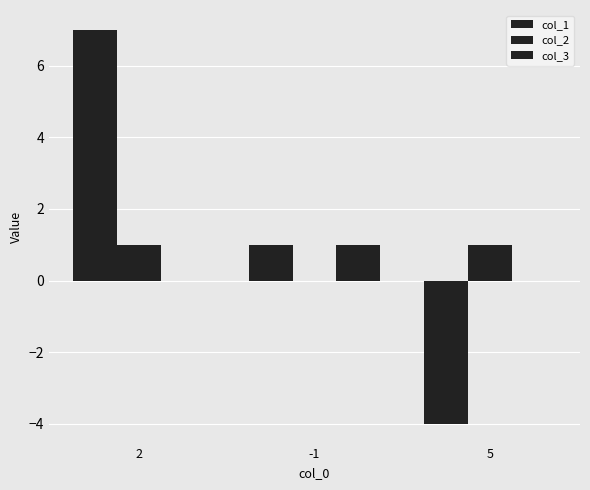

How many positive values does the col_2 series have?

2